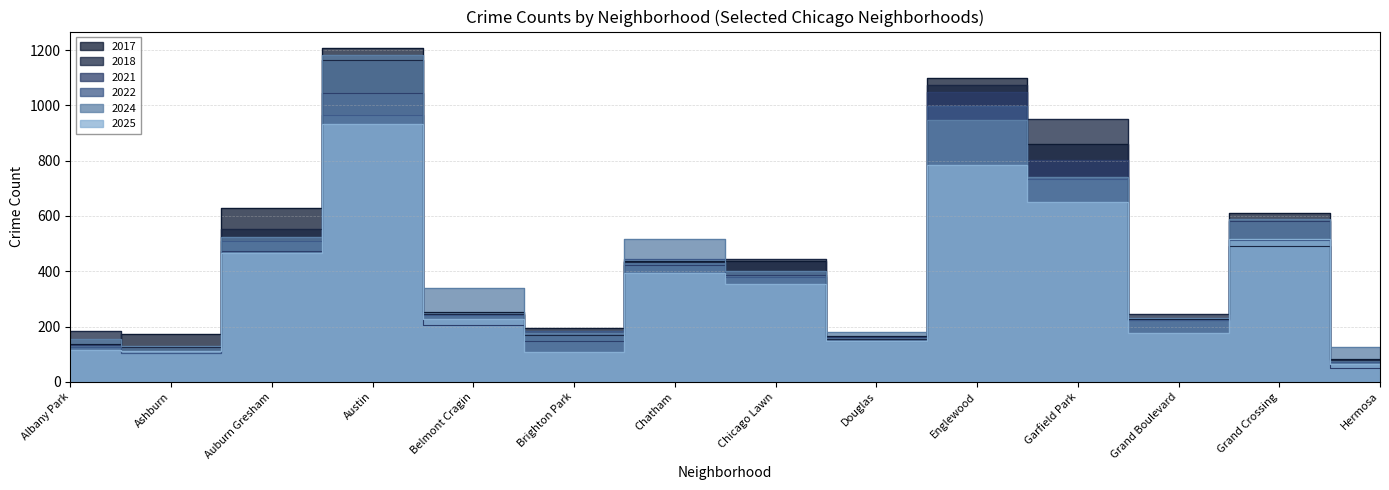

What is the difference between the second highest and minimum values in the 2022 series?

894